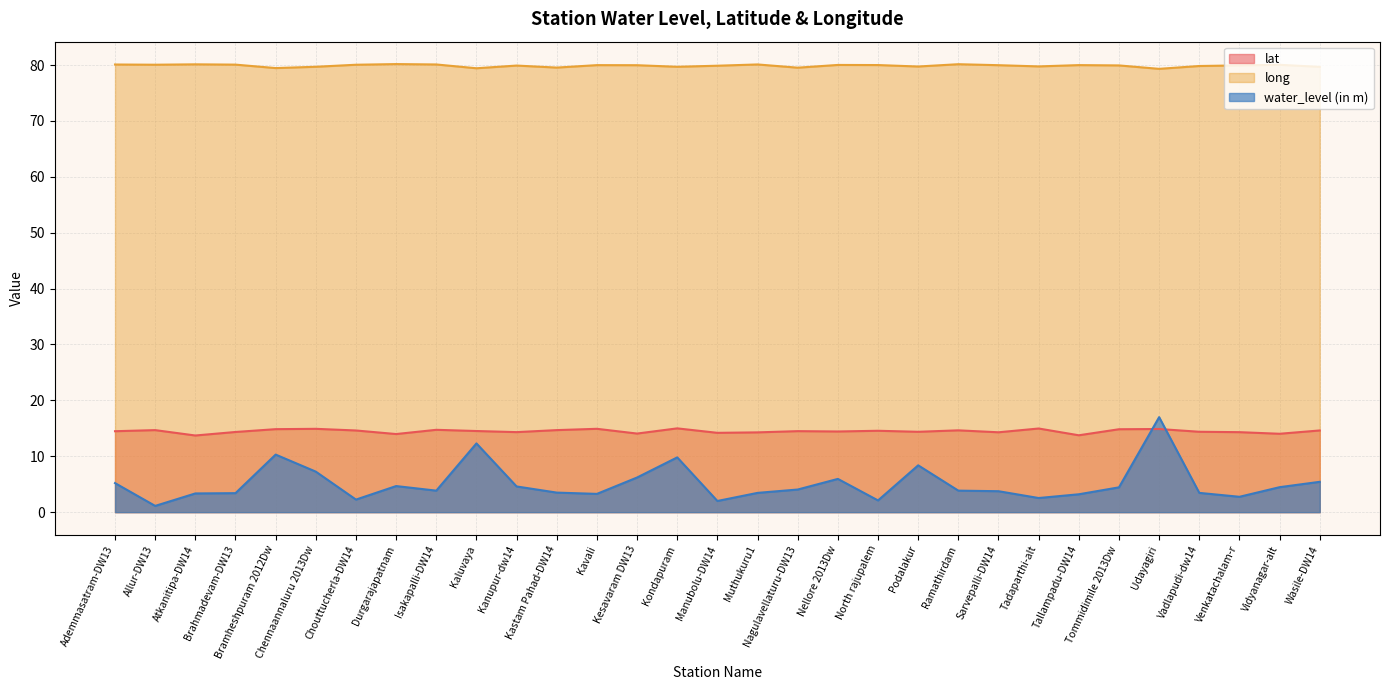

Where is water_level (in m) nearest to the value 9?

Podalakur